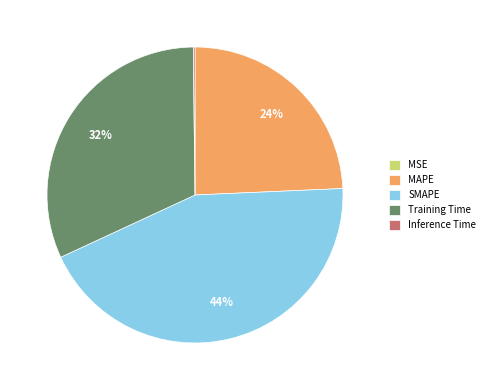

Do SMAPE and MAPE together represent more than half of the pie?

Yes